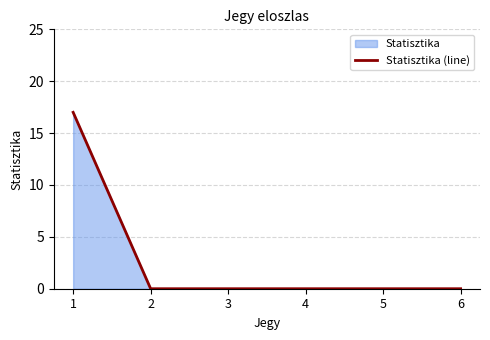

Rank the categories by value from lowest to highest.

2, 3, 4, 5, 6, 1